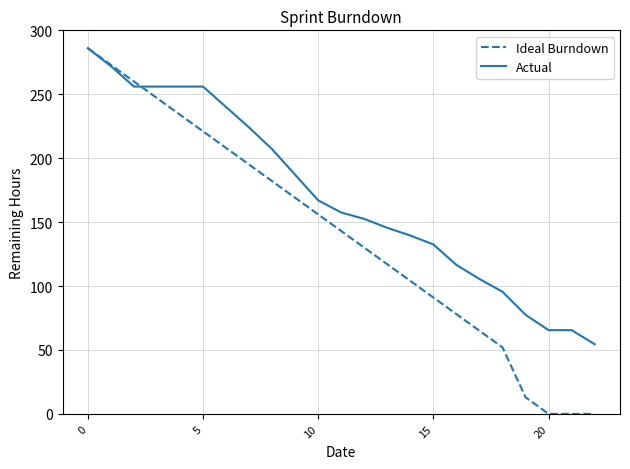

Rank the series by their average value, from lowest to highest.

Ideal Burndown, Actual